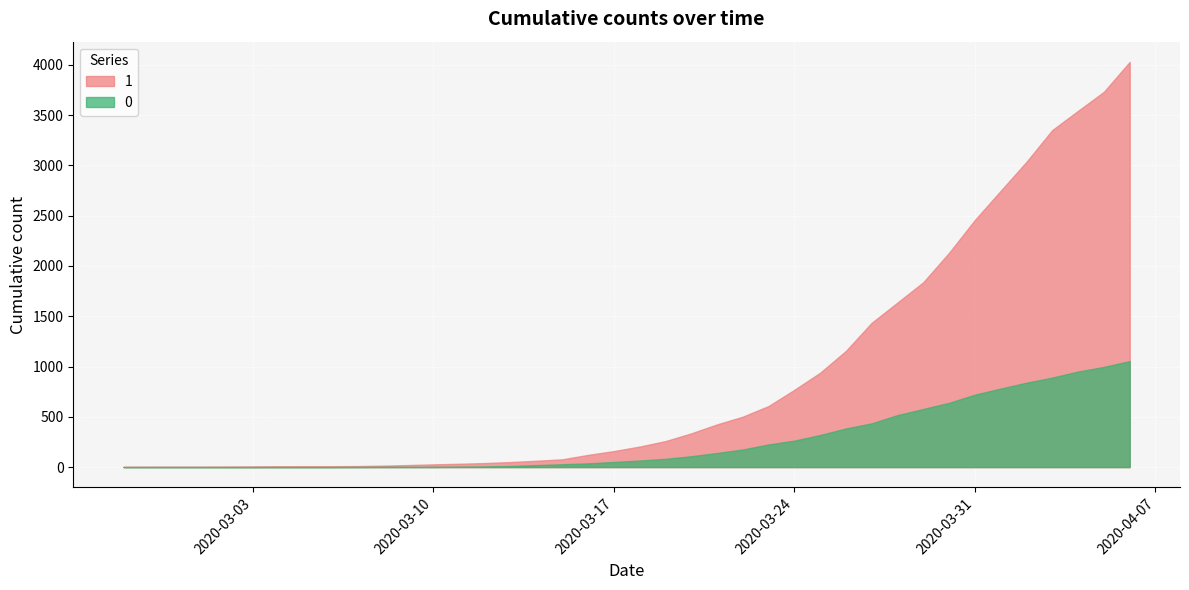

True or false: 1 and 0 intersect in this chart.

False